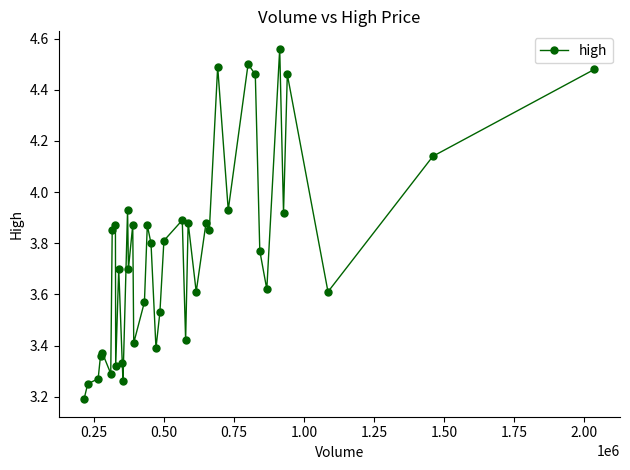

What is the difference between the maximum and minimum values?

1.4